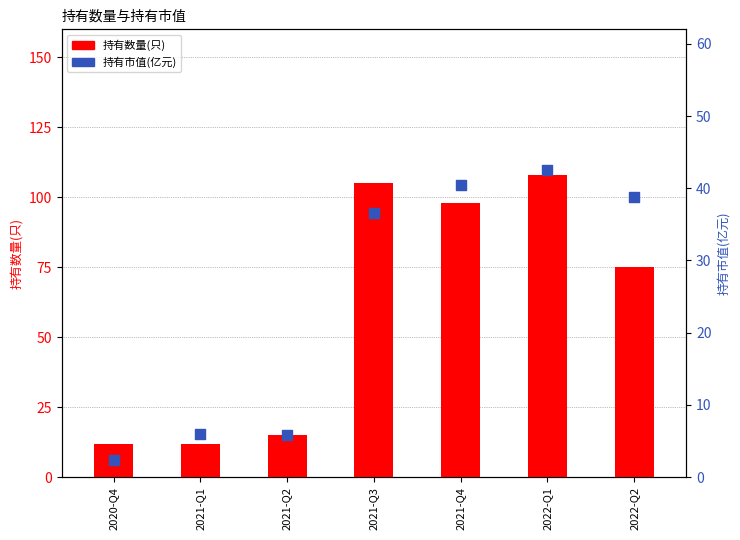

Which series has the widest spread of Y values?

持有数量(只)